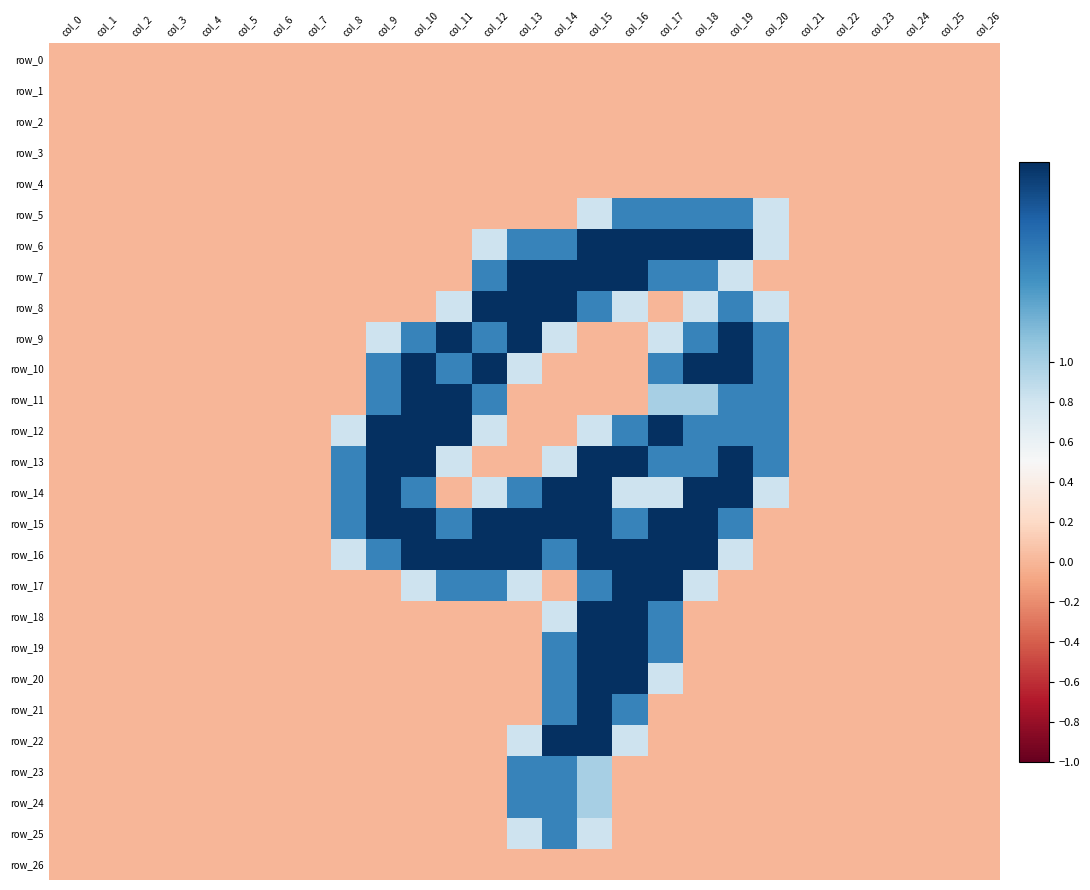

What is the difference between the row_22 values at col_6 and col_14?

2.0